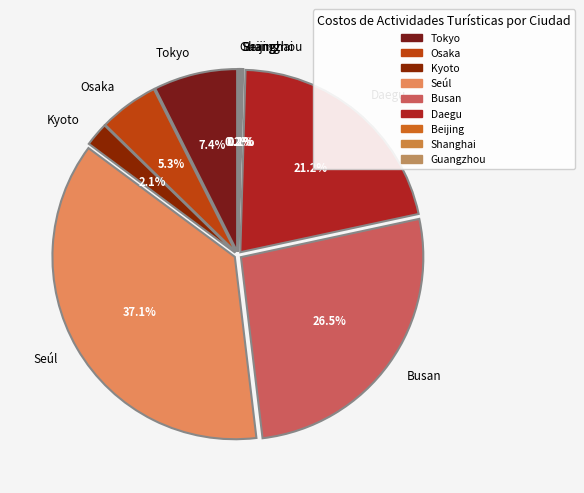

Is Shanghai the majority of the pie?

No